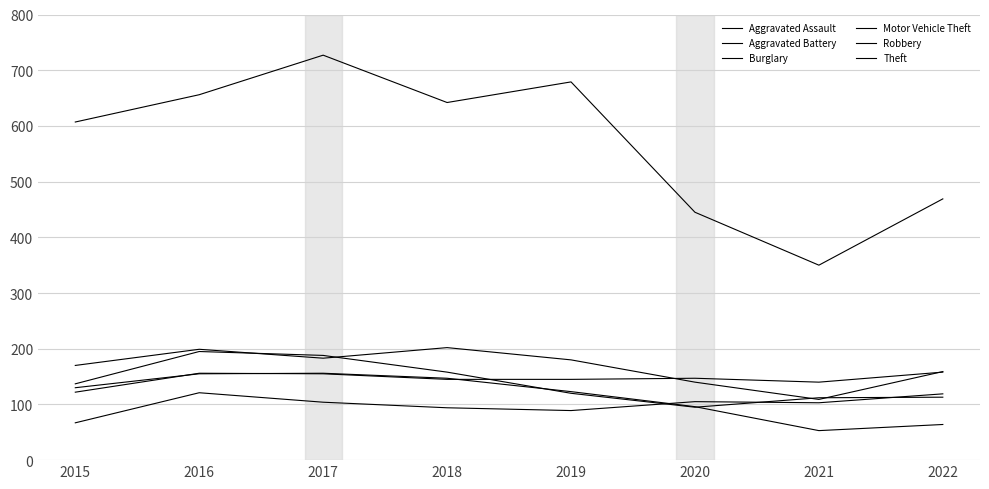

Does the chart display data point markers on the line(s)?

No